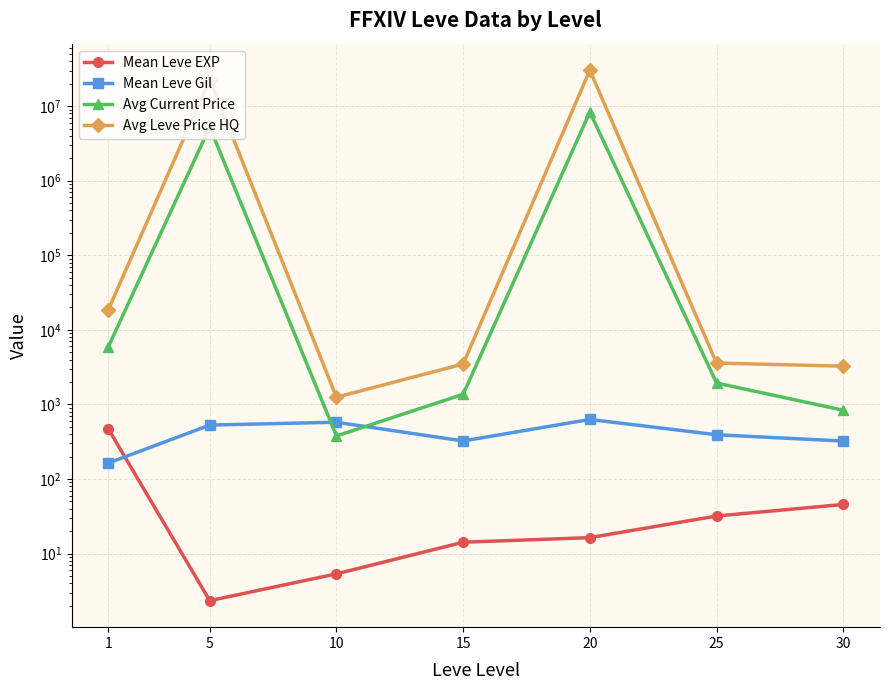

True or false: Avg Current Price has more than 2 points higher than both neighbors.

False